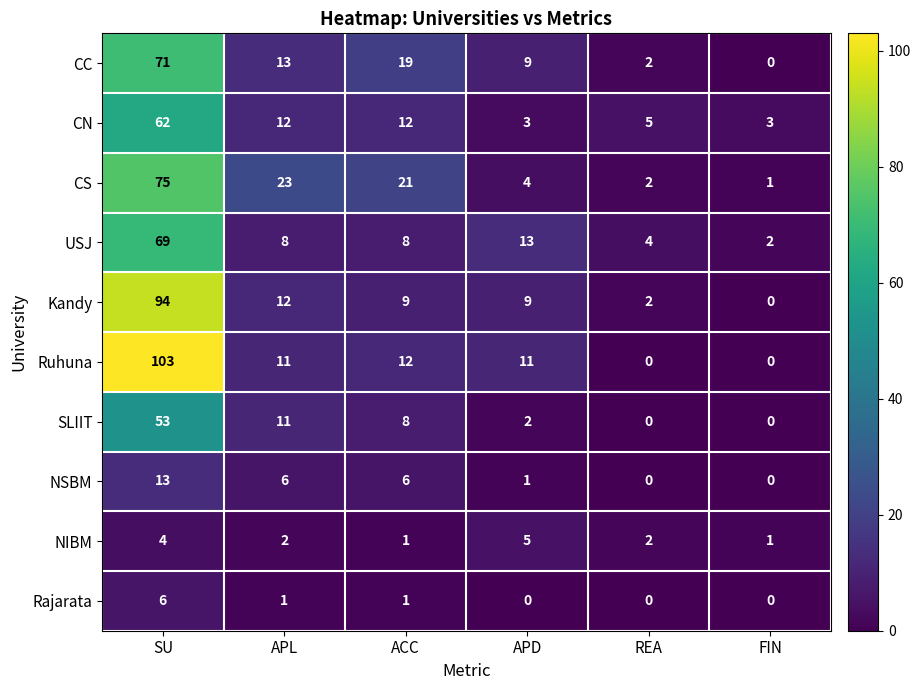

At which category is the sum across all series the highest?

SU